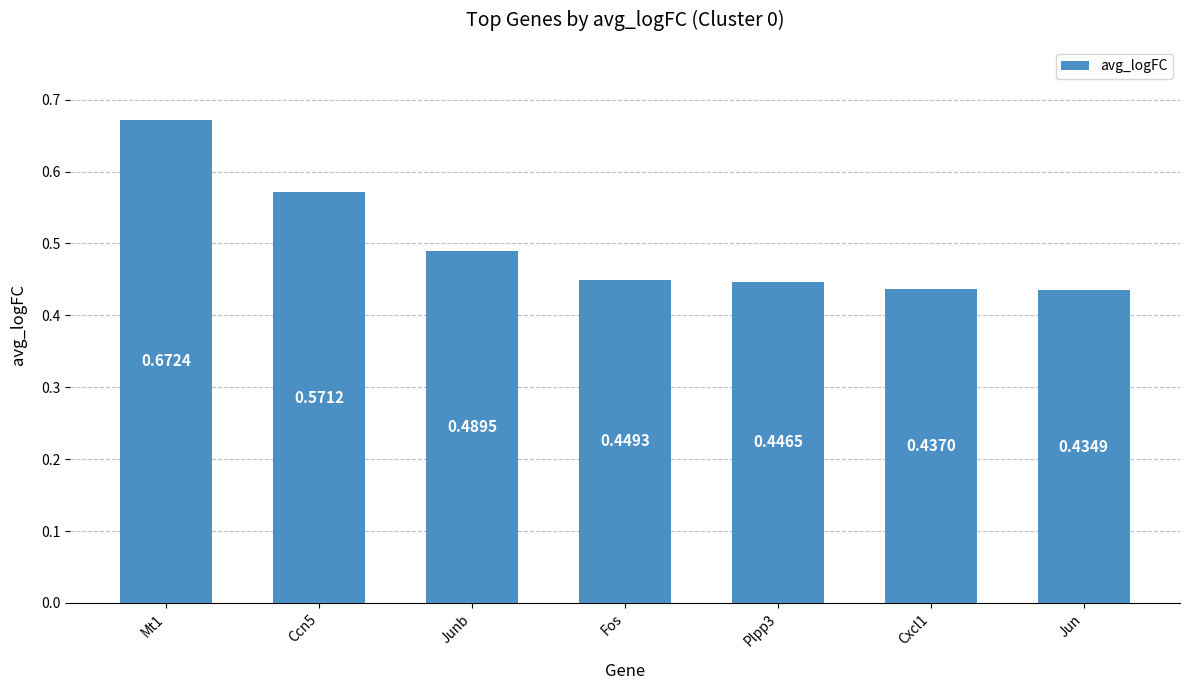

How many series are shown in this chart?

1